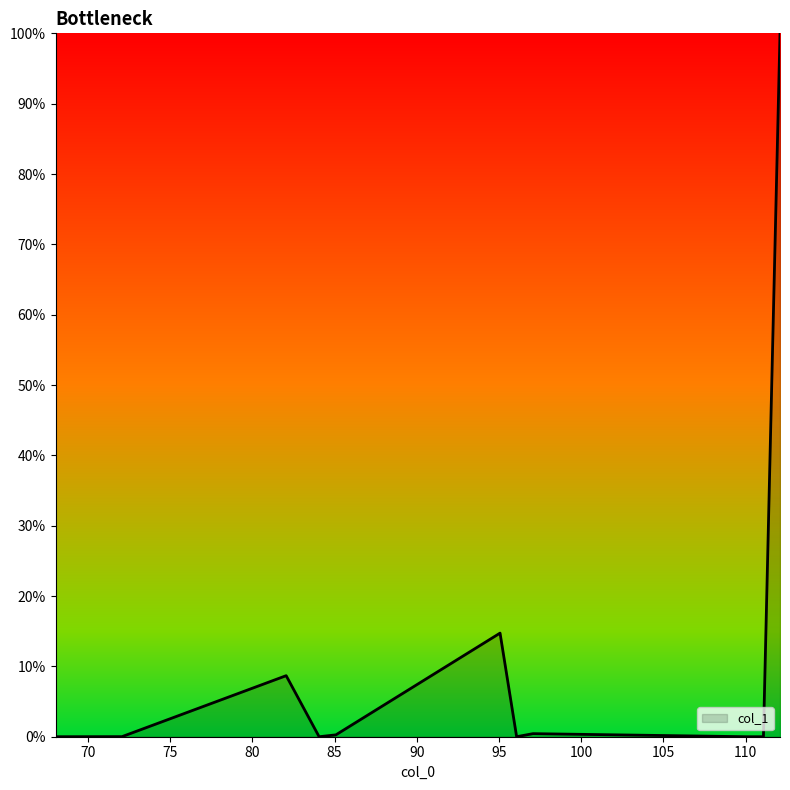

What is the greatest value displayed?

100.0